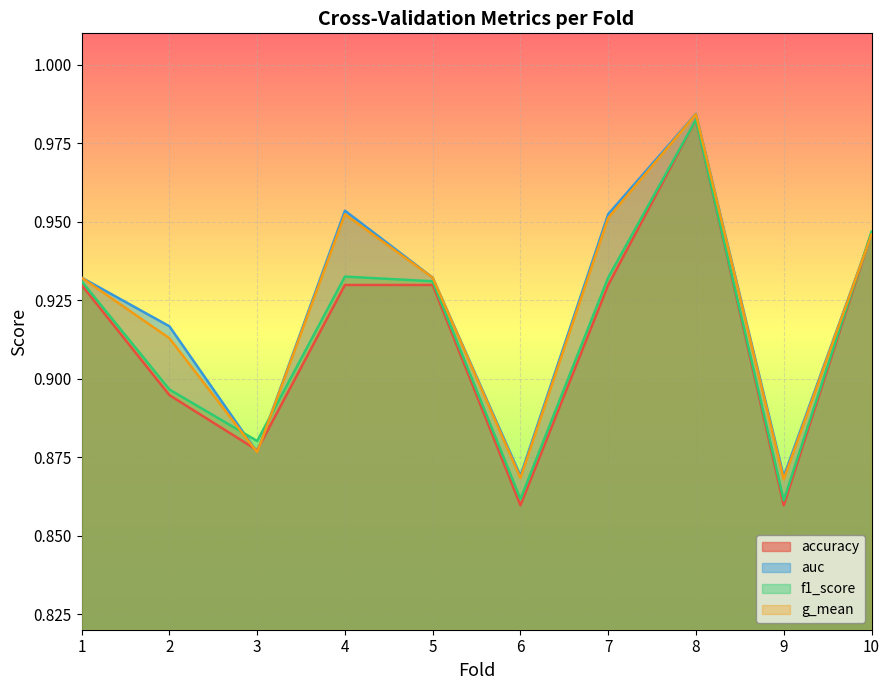

Which series has the largest total across all categories?

auc